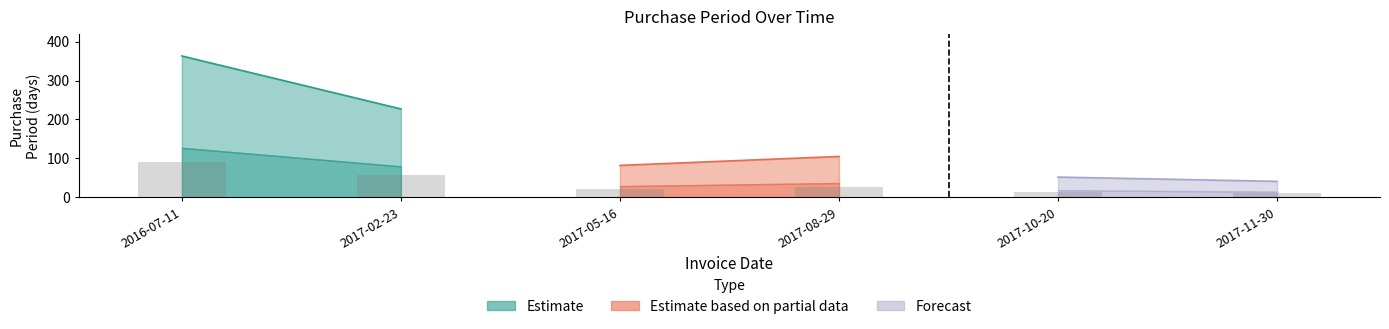

The value at 2017-10-20 is 13.0. True or false?

True